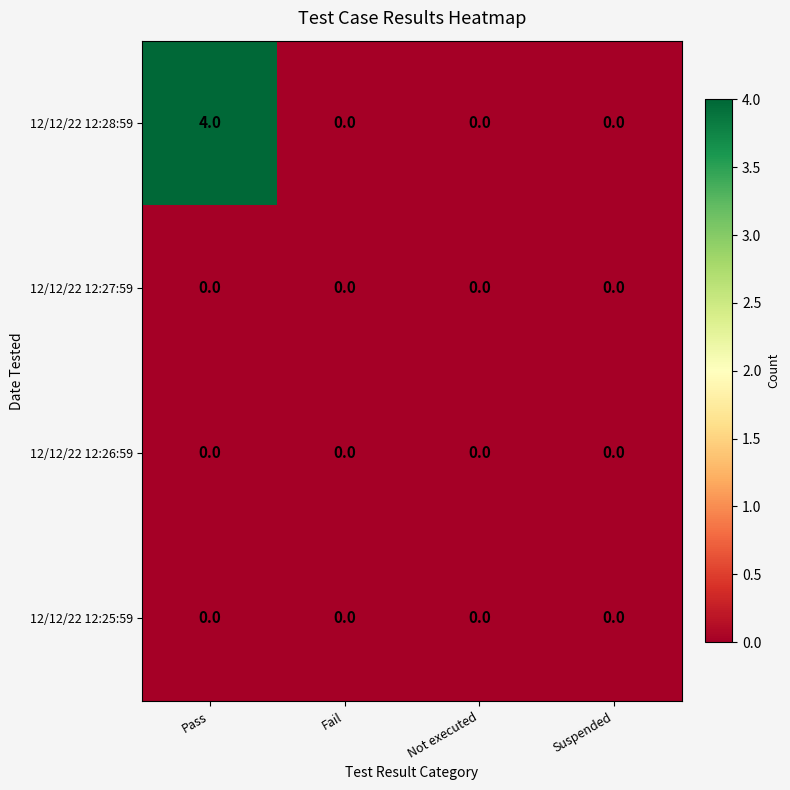

Read the 12/12/22 12:28:59 value at Pass.

4